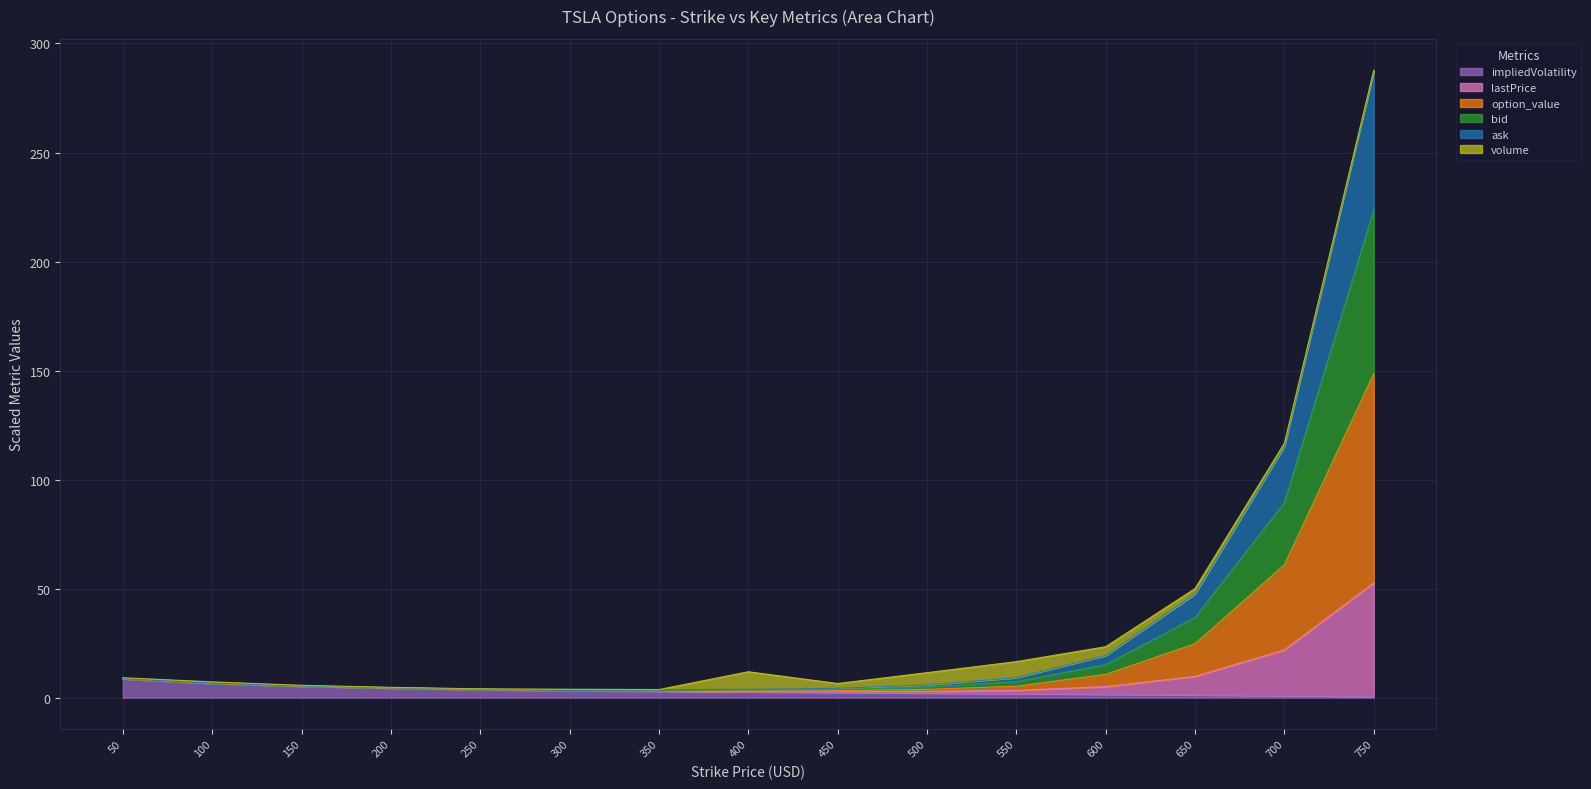

True or false: lastPrice and impliedVolatility cross at least once.

False